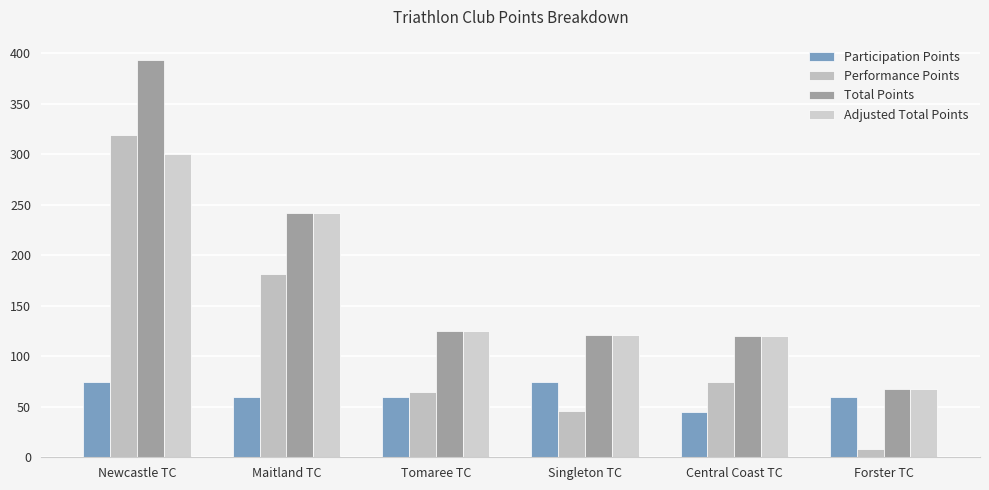

Between Newcastle TC and Maitland TC, which series saw the biggest shift?

Total Points